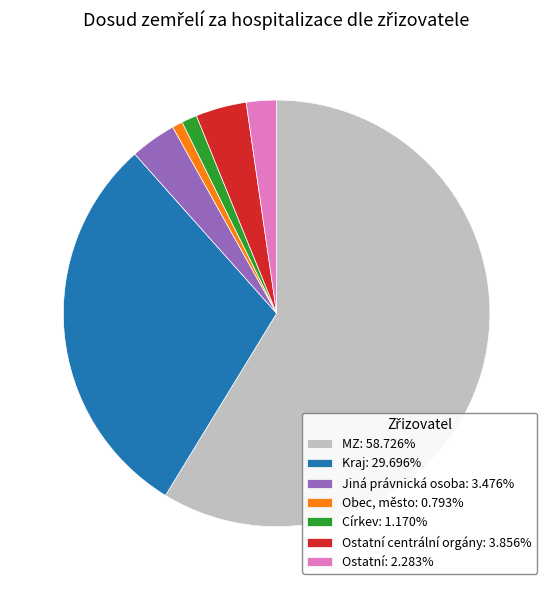

Does any single category account for the majority?

Yes